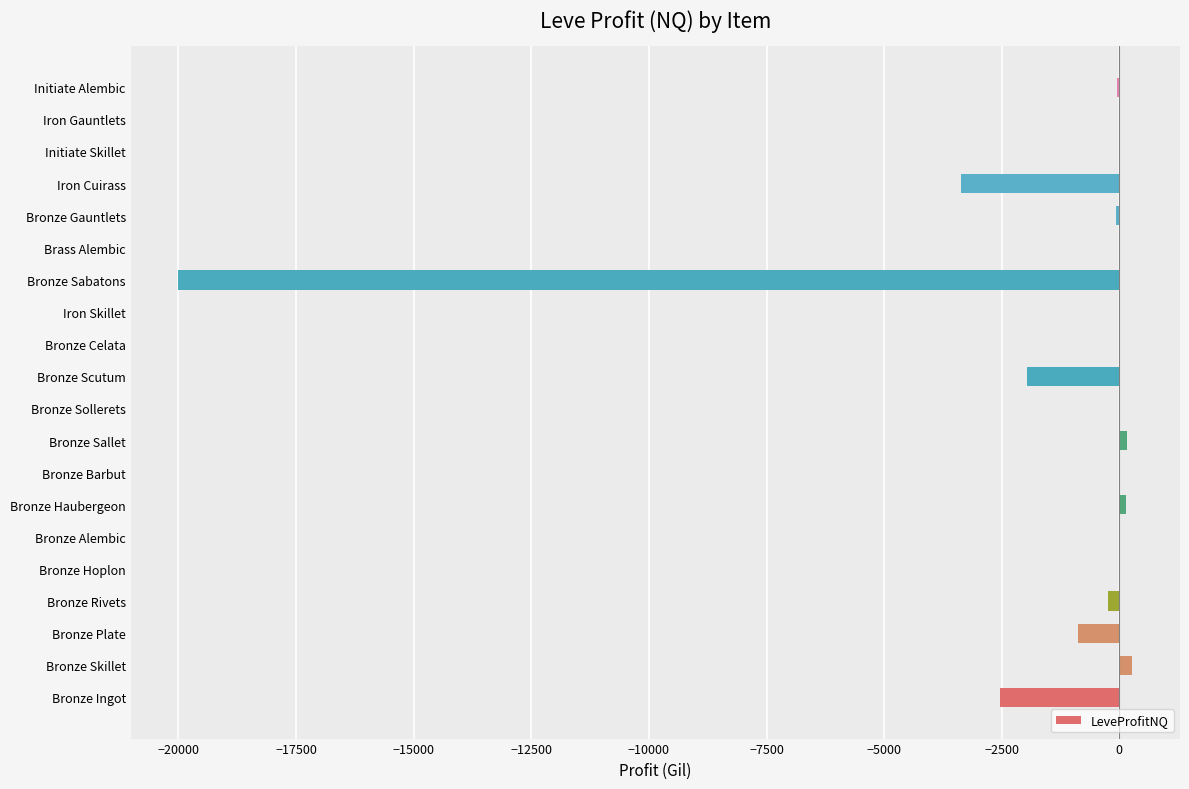

What is the average value?

-1426.6